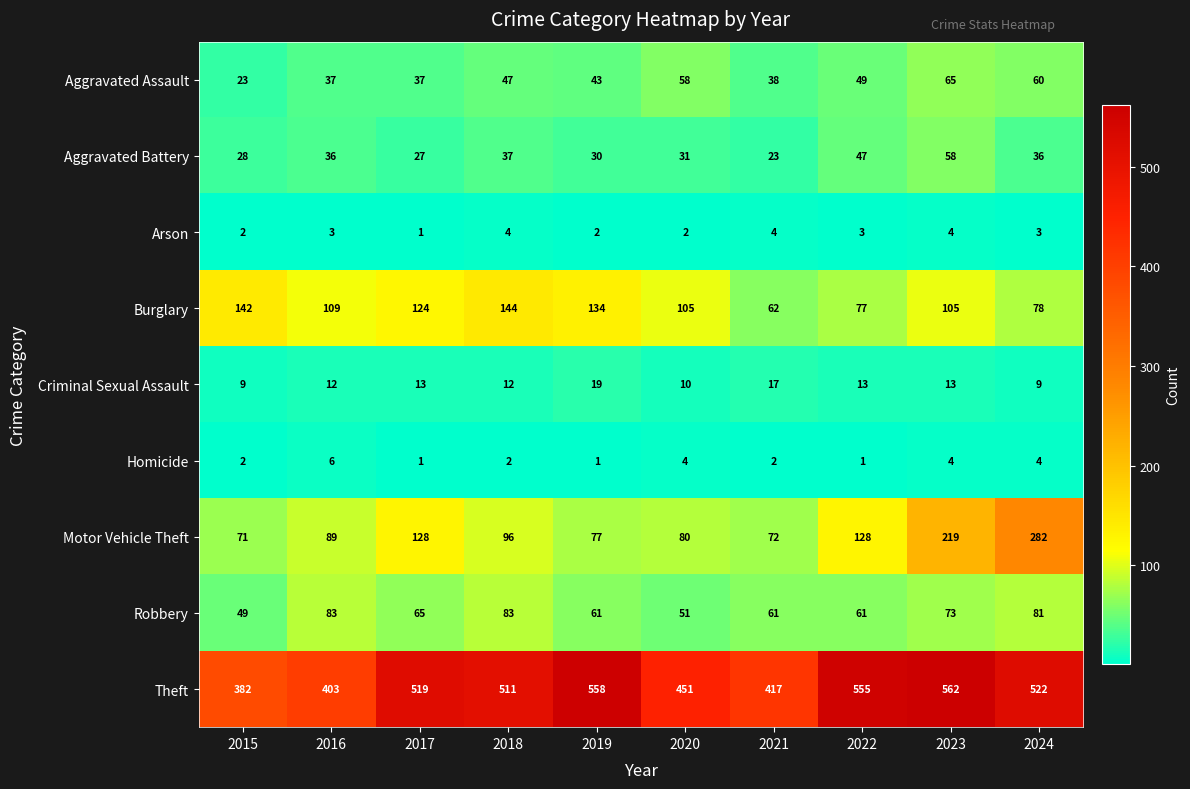

Count the Arson values in the range 2 to 4.

9